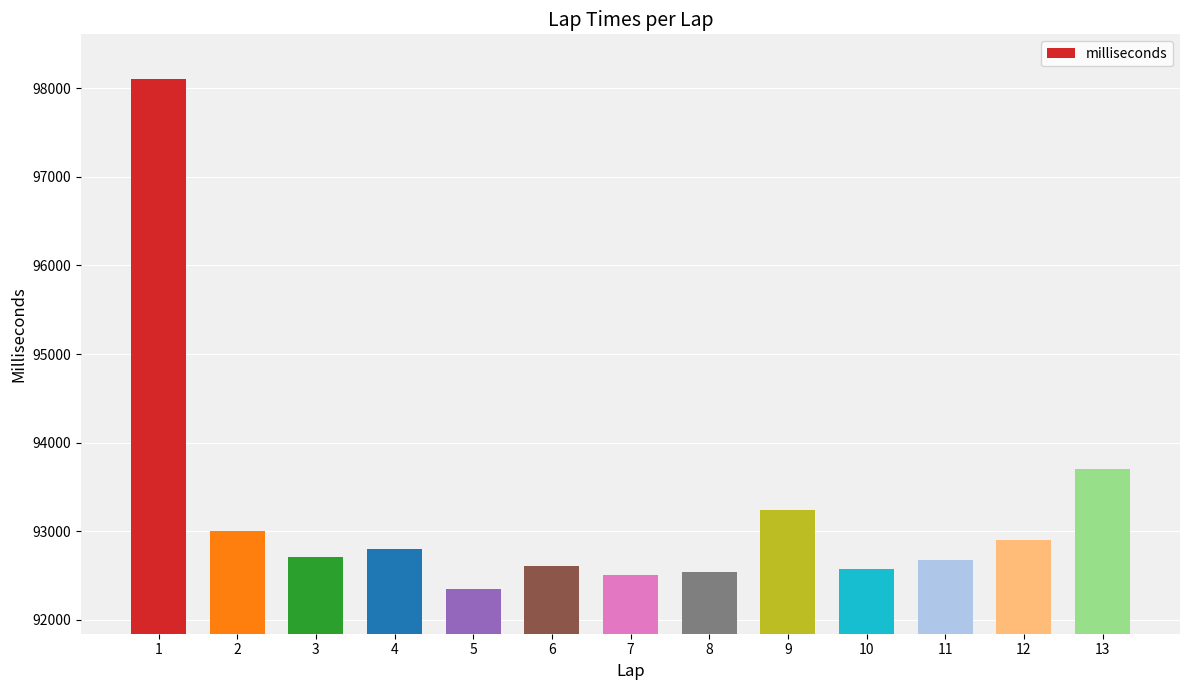

Read the value at 4, to the nearest 100.

92800